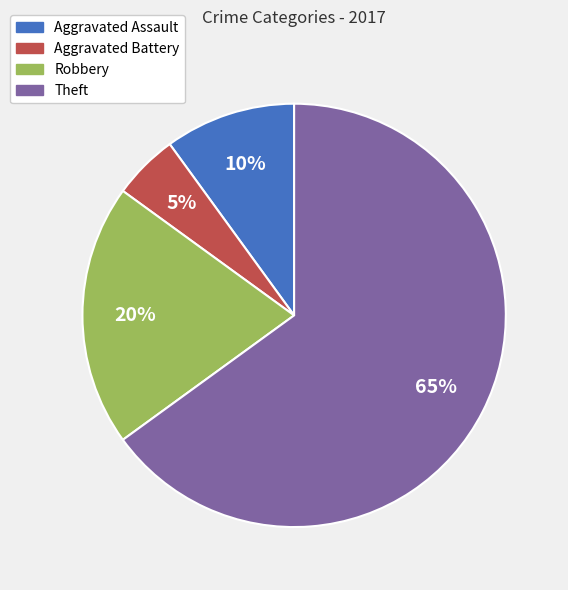

What percentage is the Robbery slice, to the nearest percent?

20%